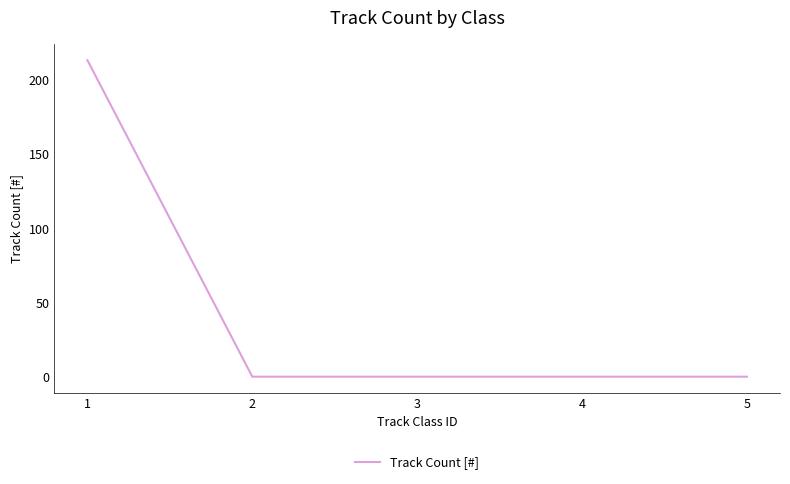

Reading left to right, list all the values displayed in this chart.

1=213	2=0	3=0	4=0	5=0